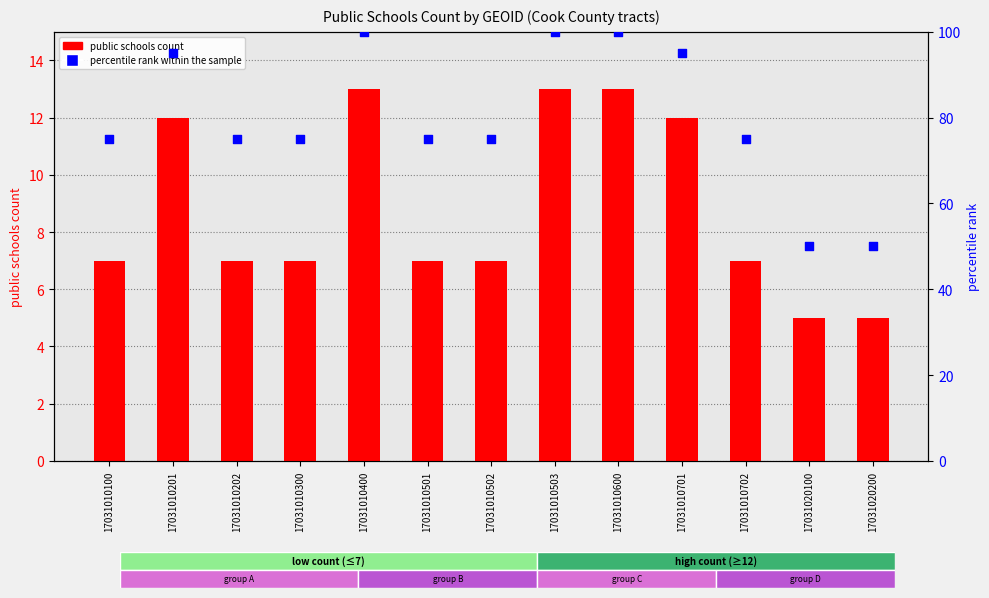

Which series reaches the minimum Y coordinate?

public schools count